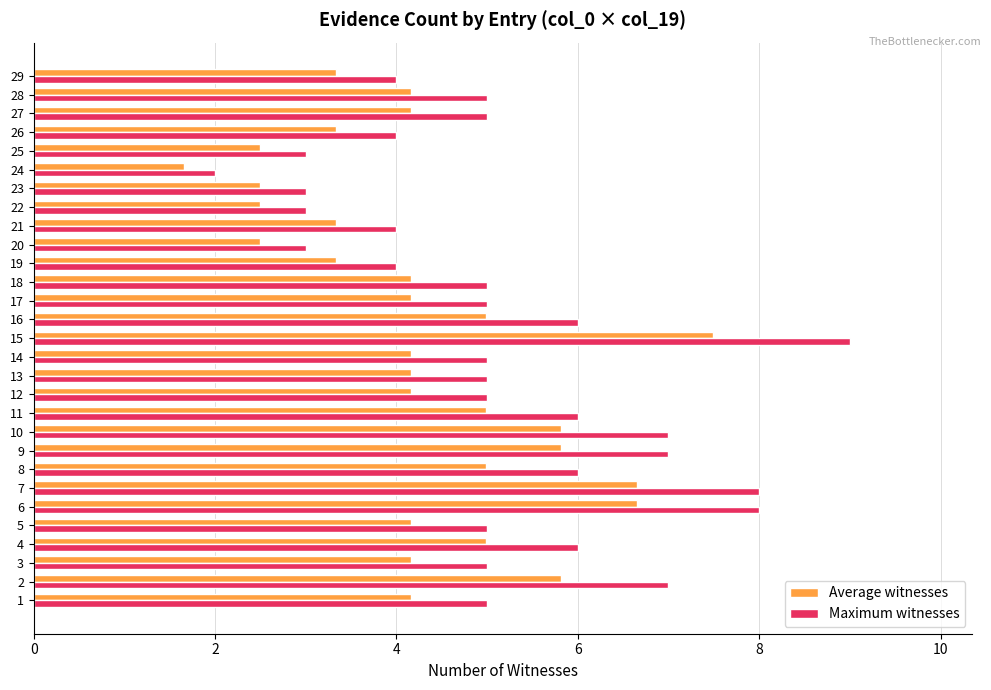

What is the total value across all series at 28?

9.2